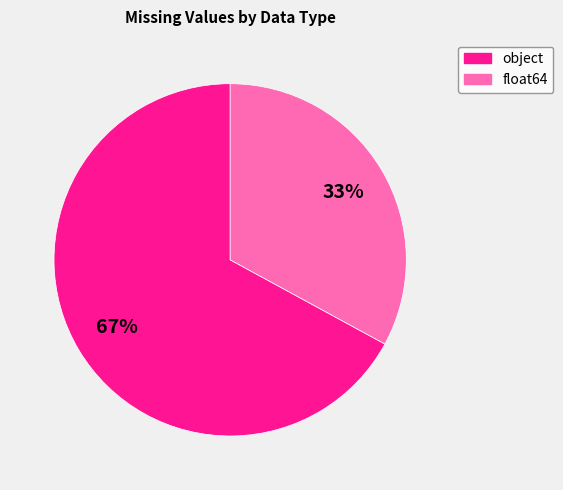

How many slices are in this pie chart?

2